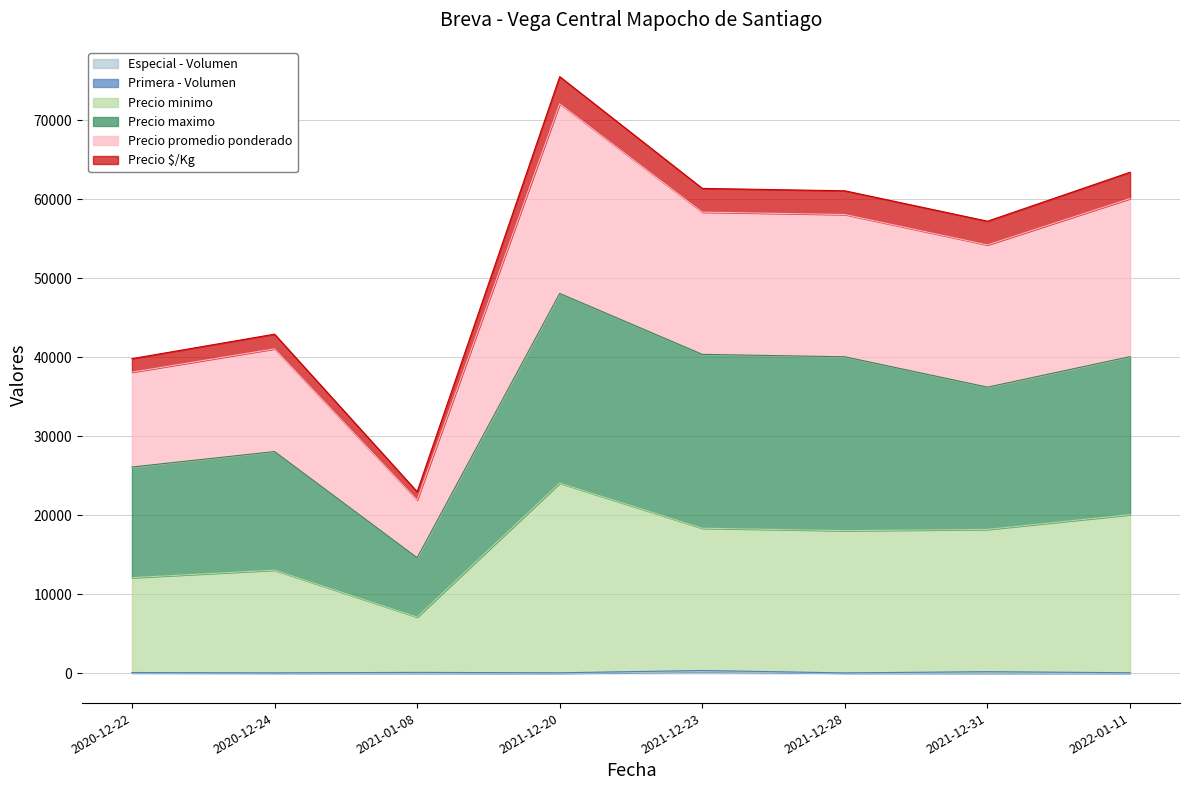

At which category is the sum across all series the highest?

2021-12-20